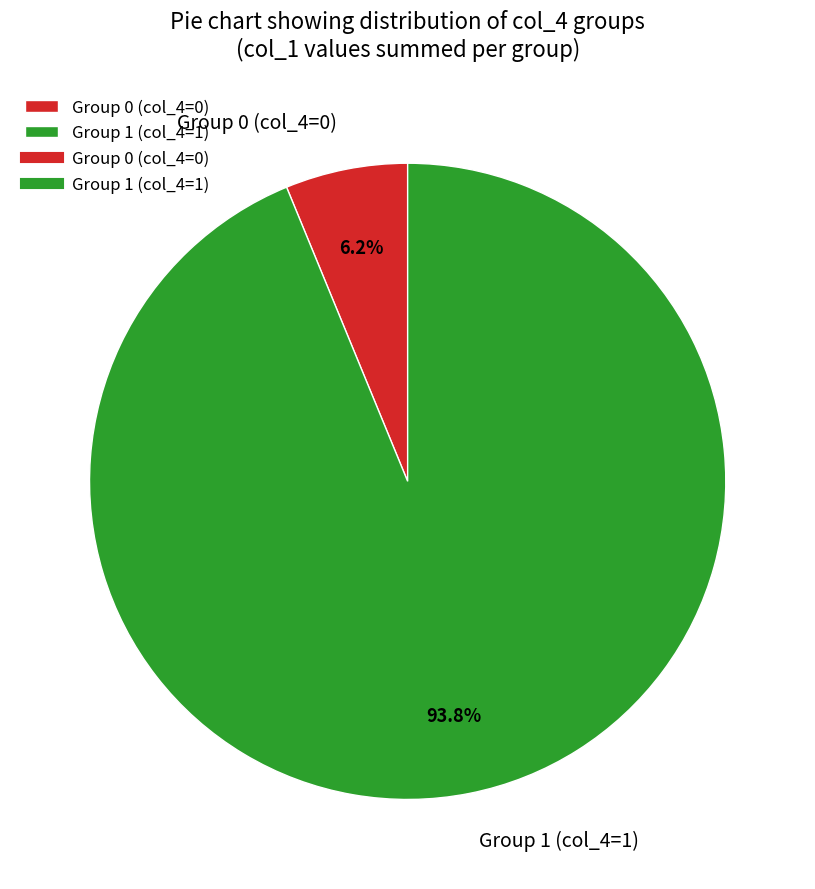

Combined, do Group 0 (col_4=0) and Group 1 (col_4=1) account for over 50%?

Yes